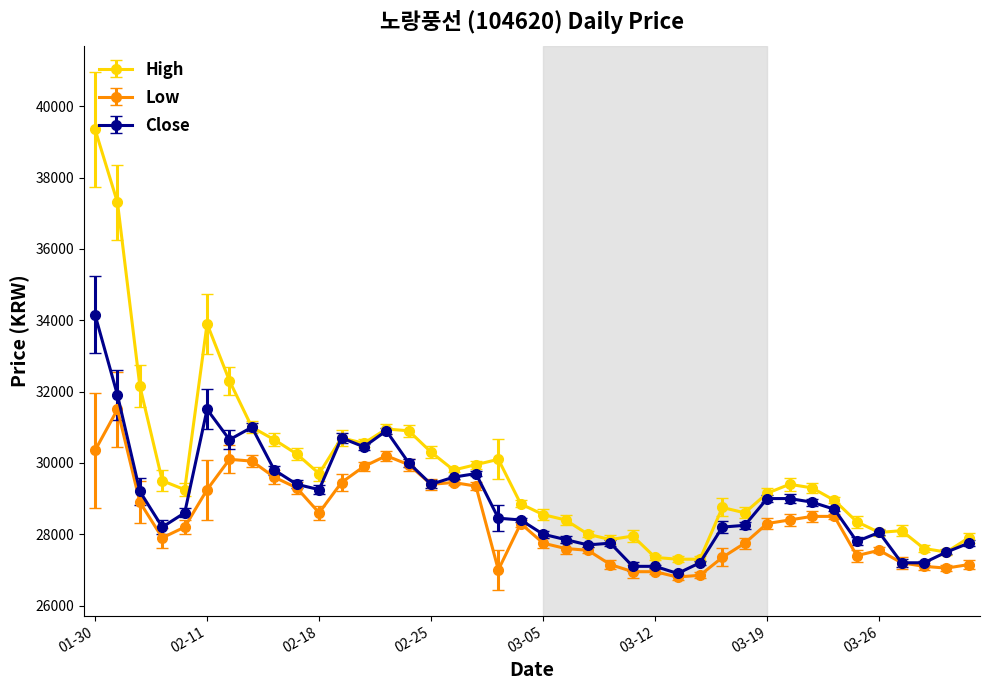

What is the value of the High point at the 11th from the left?

29700